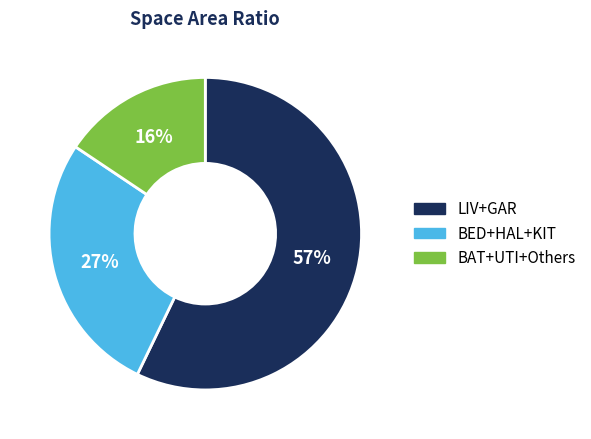

To the nearest percent, what percentage of the pie is BAT+UTI+Others?

16%